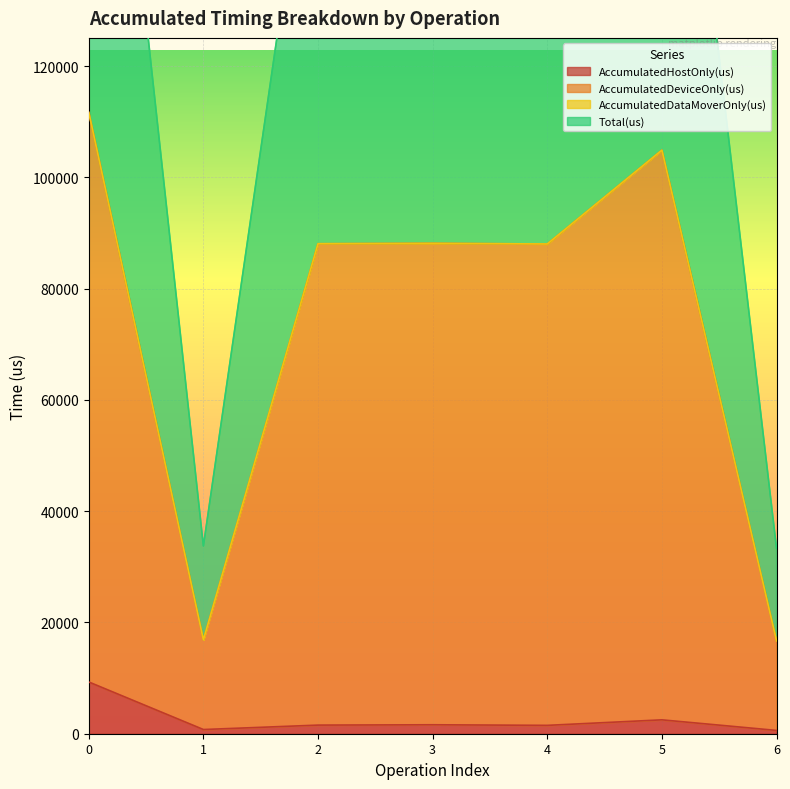

Is the value of AccumulatedDeviceOnly(us) at 4 greater than the value of AccumulatedHostOnly(us) at 6?

Yes